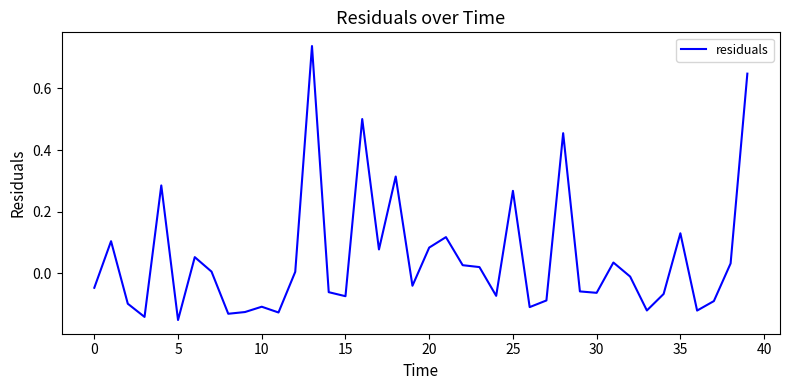

How many lines are shown in the chart?

1